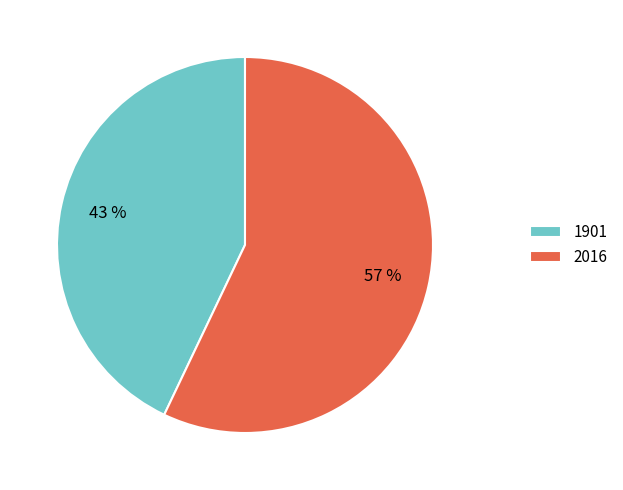

How many segments does this pie chart have?

2